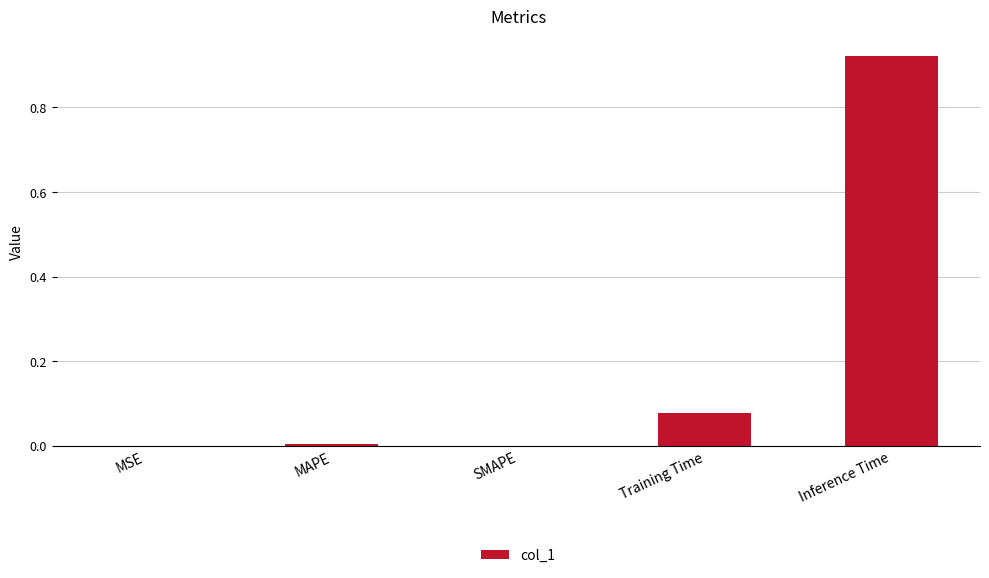

True or false: the data shows 0.0 at SMAPE.

True